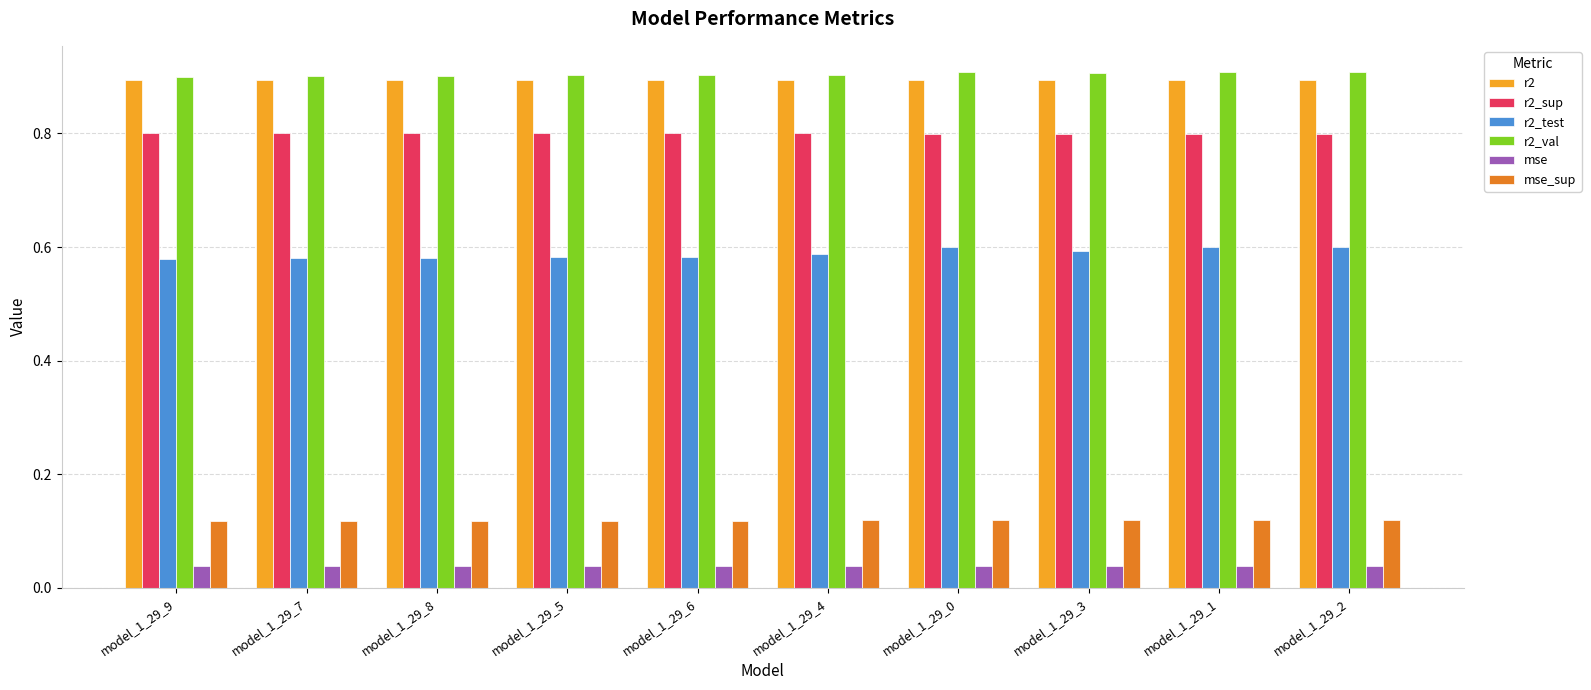

True or false: mse_sup has a value of 0.2 at model_1_29_2.

False